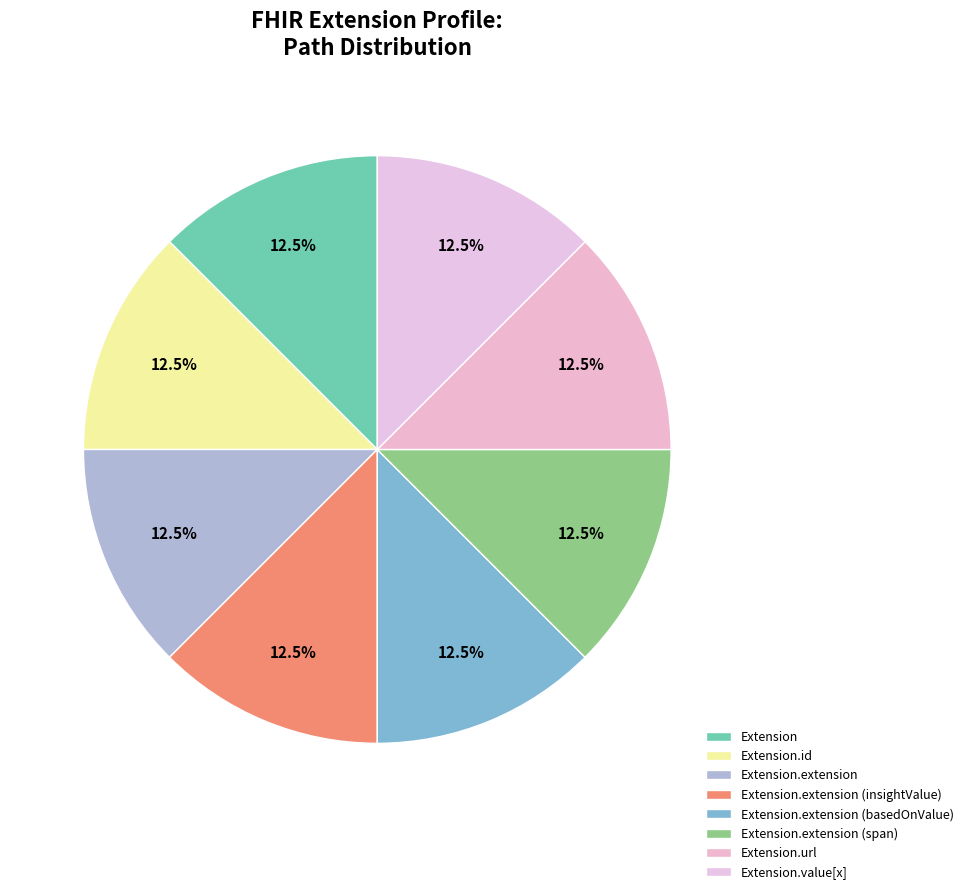

Does Extension.extension (basedOnValue) represent more than half of the total?

No